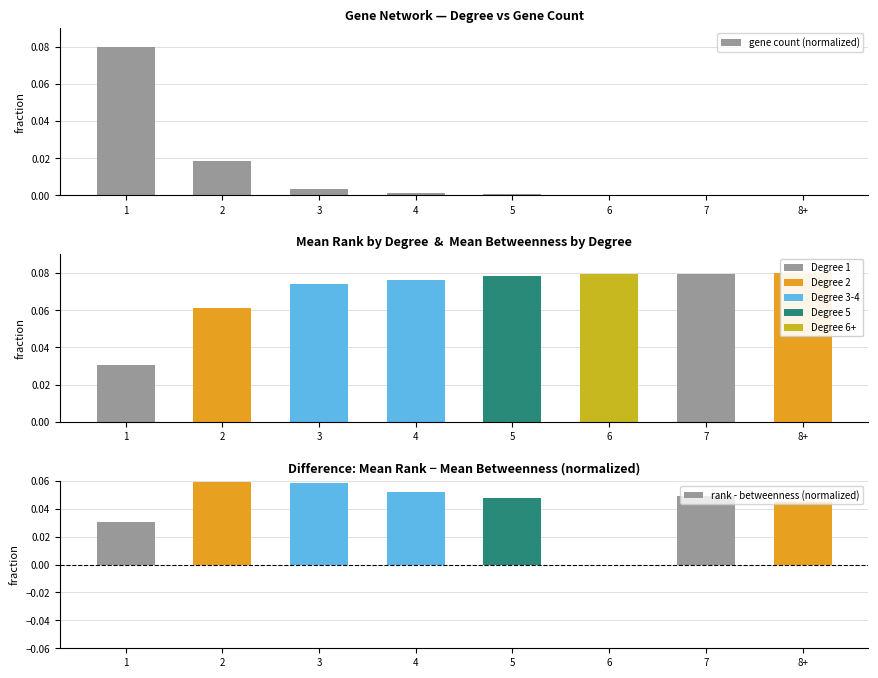

Which category has the highest value in the rank - betweenness (normalized) series?

2